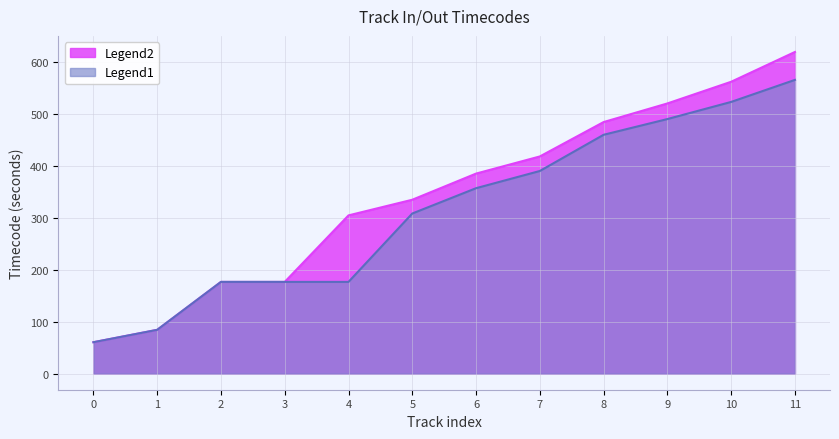

What is the change in value from 2 to 9?

+343.6